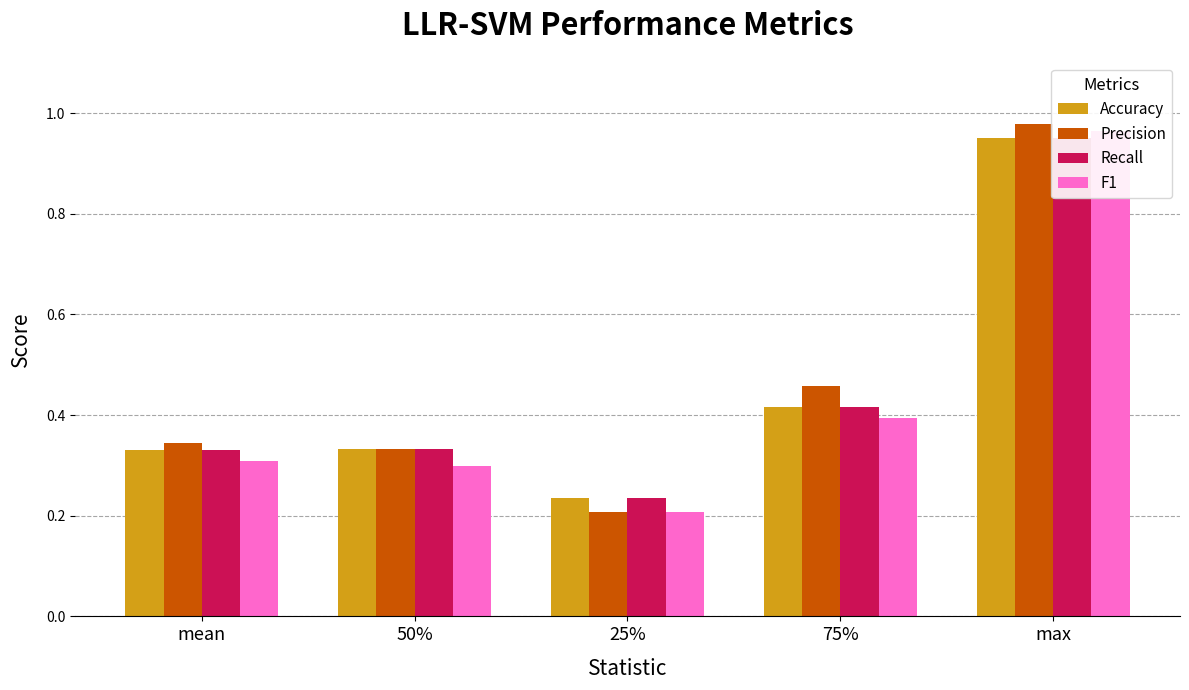

Which series has the widest spread of values?

Precision